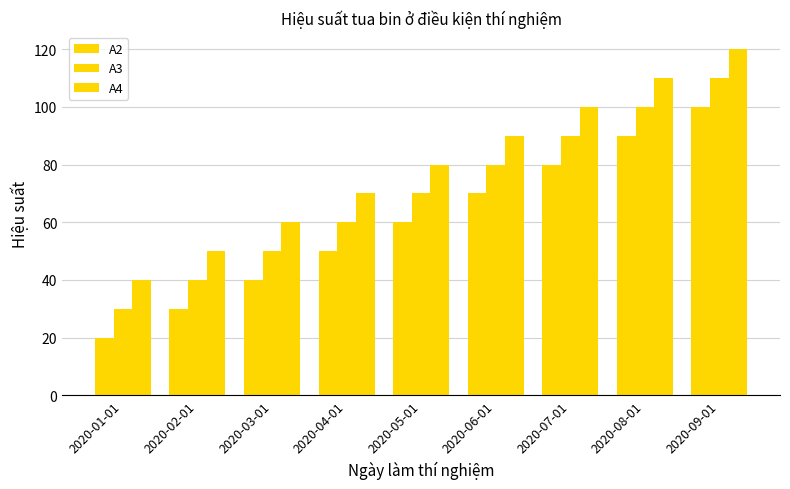

At which category does the chart reach its minimum across all series?

2020-01-01